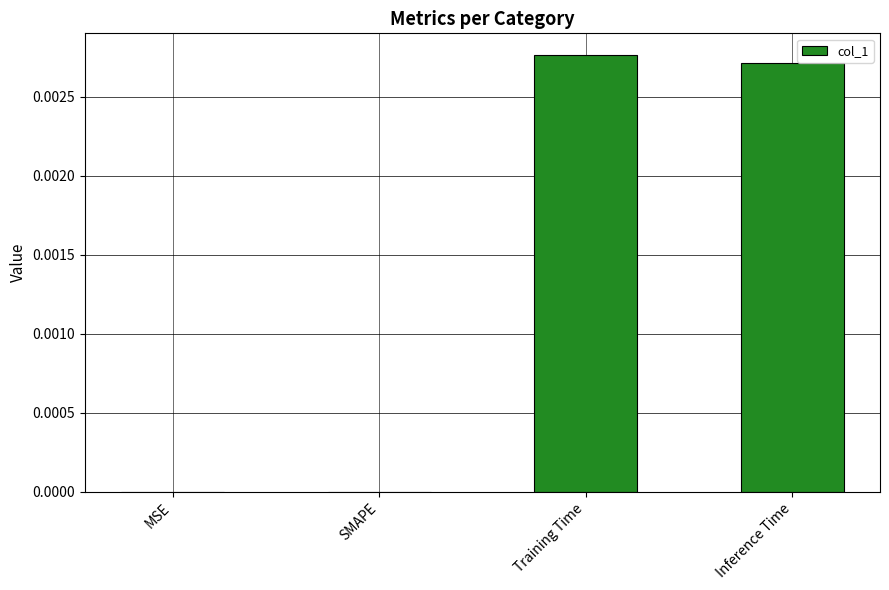

Count the values in the range 0 to 1.

4